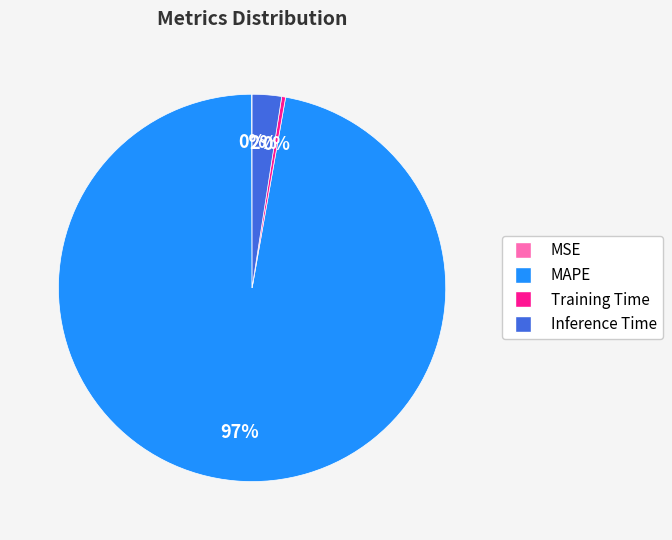

Does Inference Time represent more than half of the total?

No